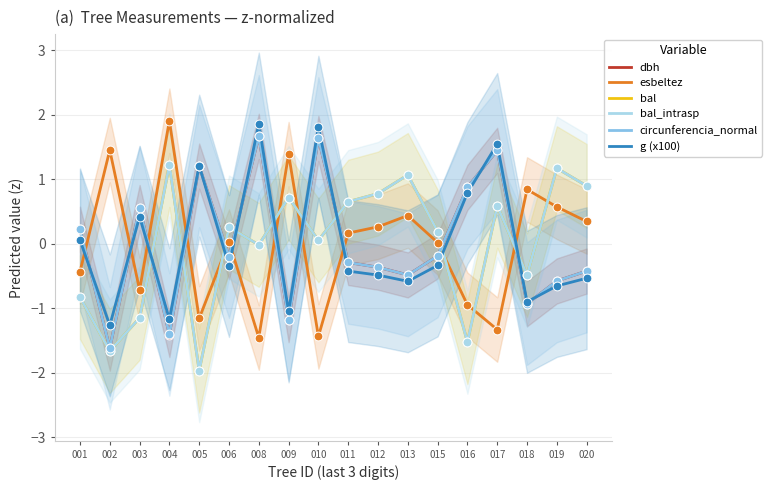

Which series has the largest Y range (max minus min)?

esbeltez